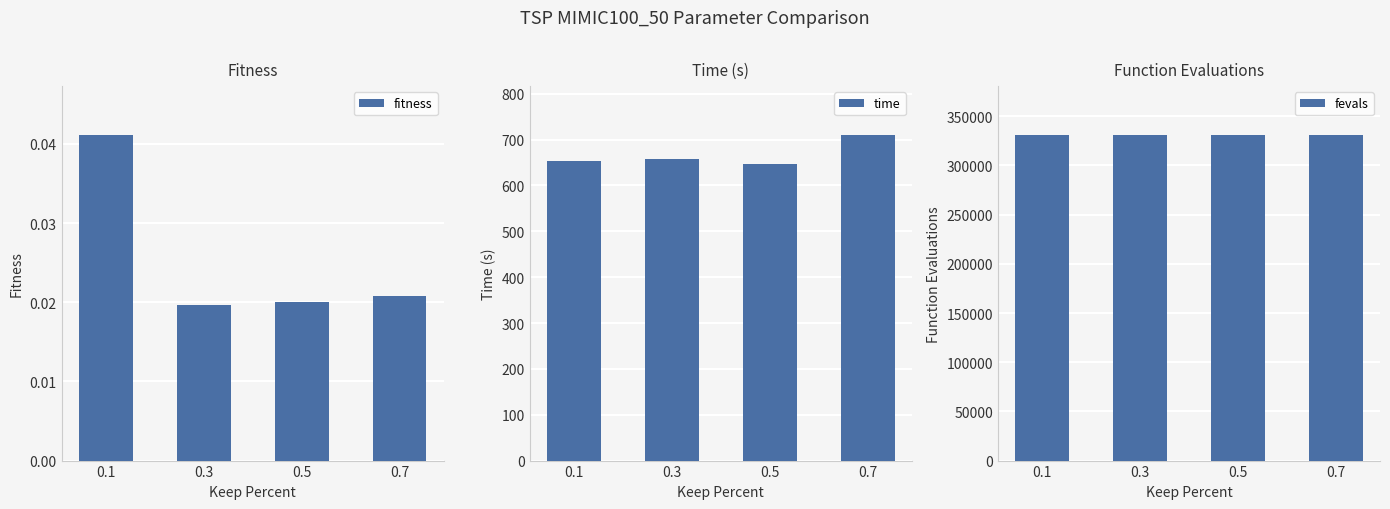

Are the bars horizontal?

No